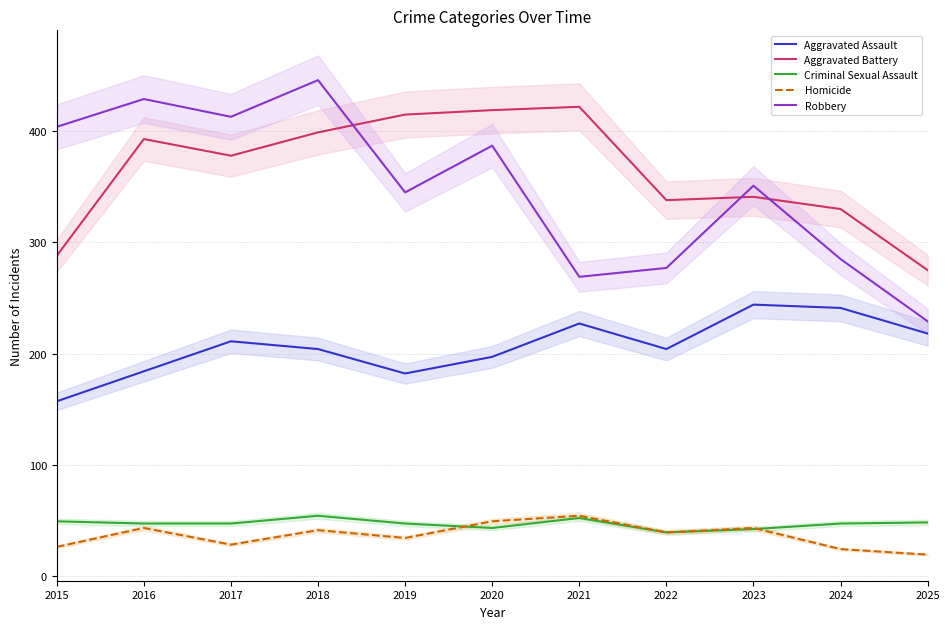

Between 2018 and 2024, which series saw the biggest shift?

Robbery